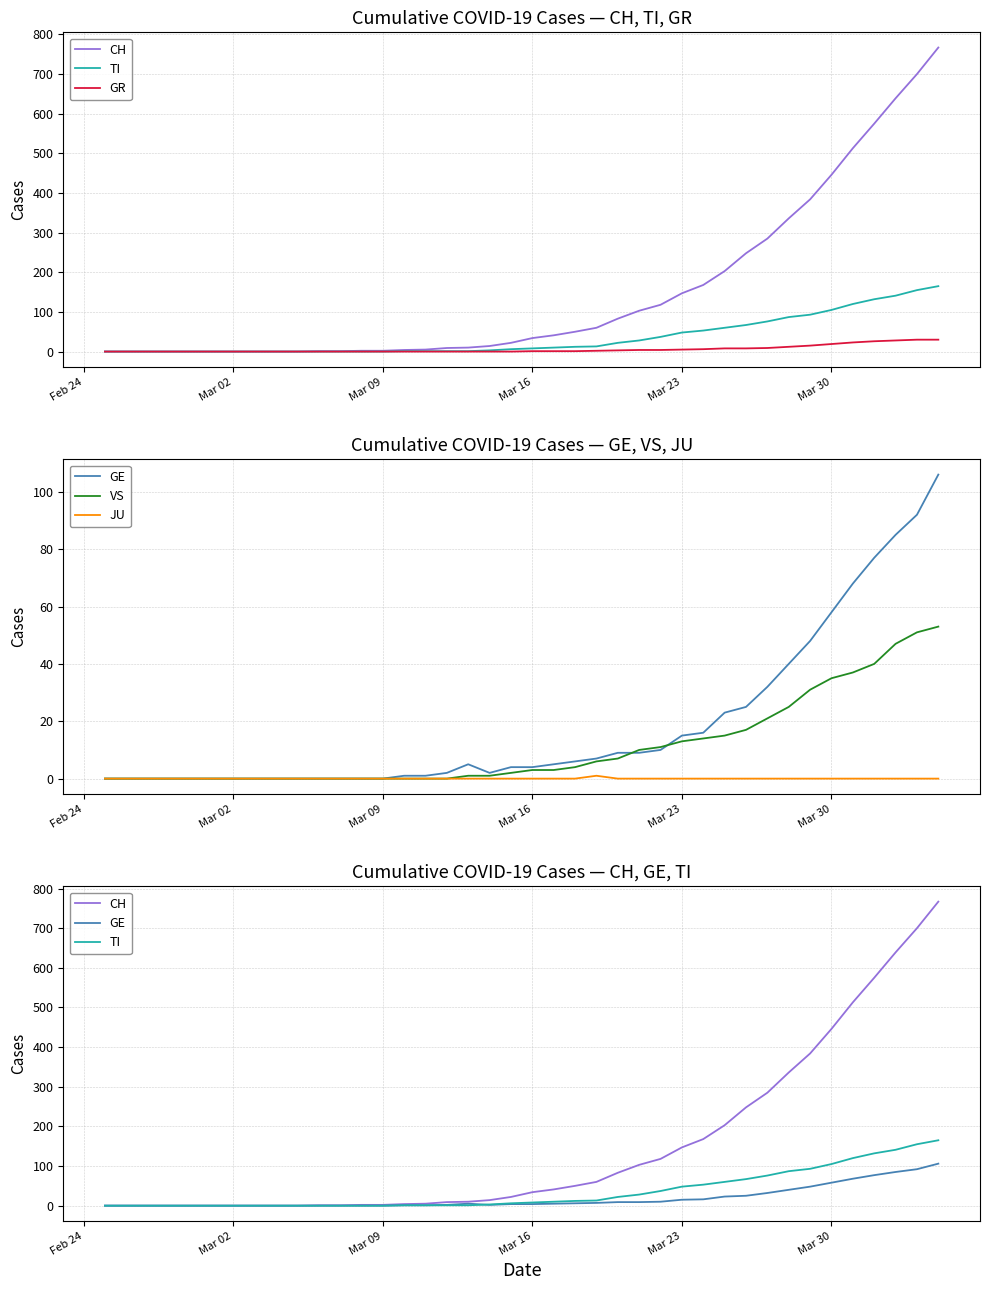

True or false: TI has a value of 17 at 23.

False